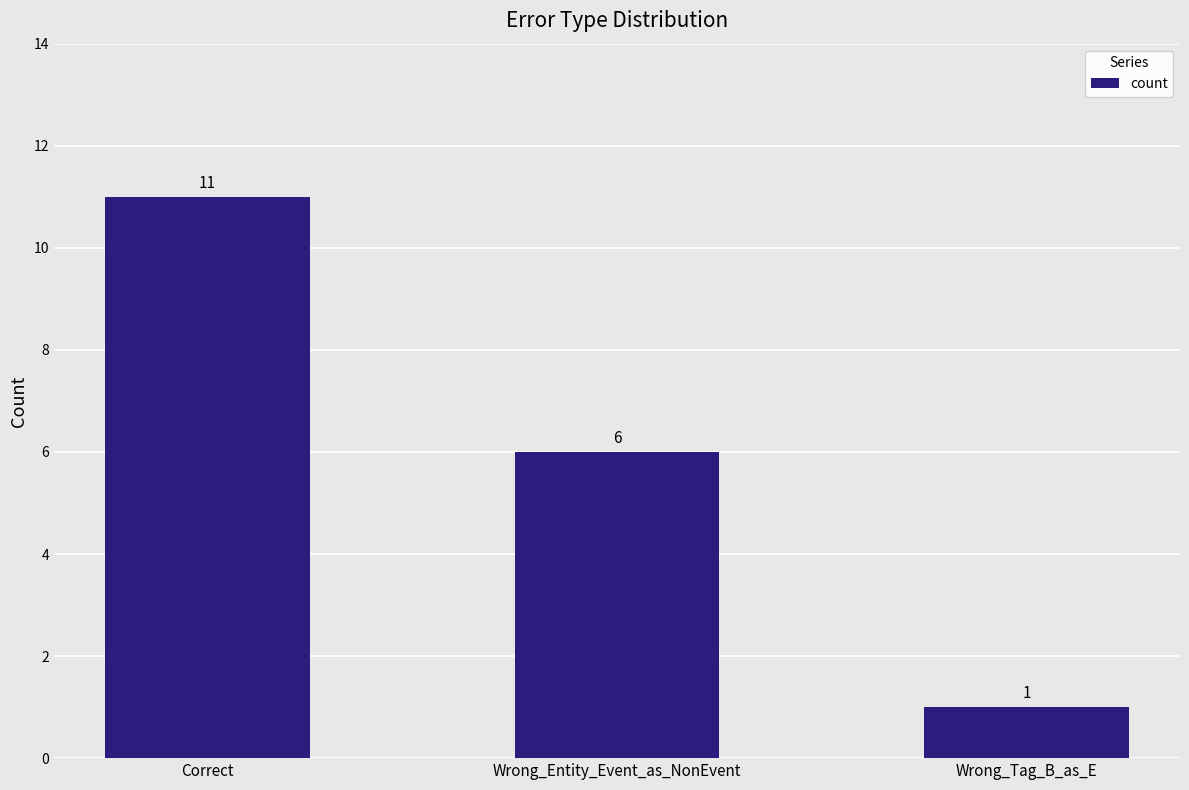

True or false: the data shows 6 at Wrong_Entity_Event_as_NonEvent.

True